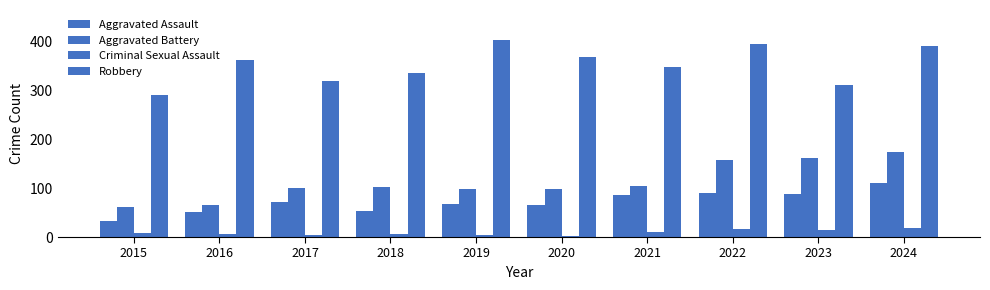

True or false: Aggravated Assault has a value of 89 at 2023.

True